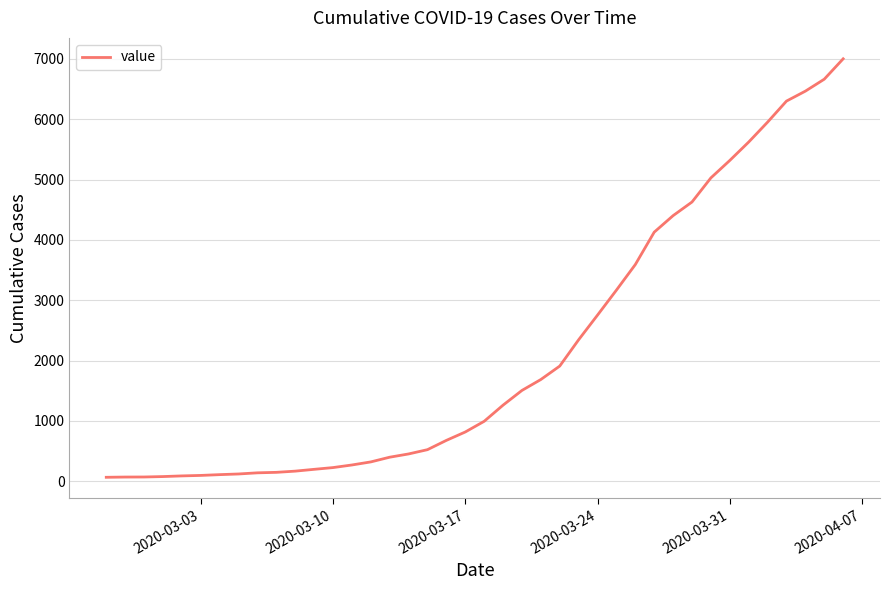

What is the greatest value displayed?

7002